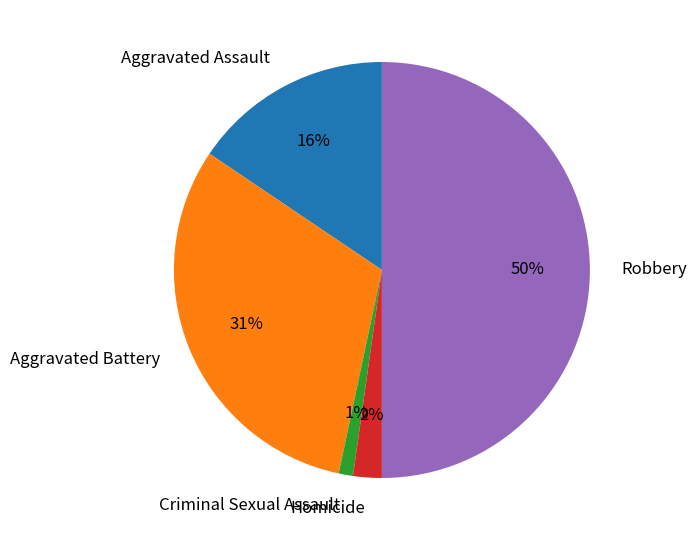

To the nearest percent, what is the difference between the largest and smallest slice percentages?

49%